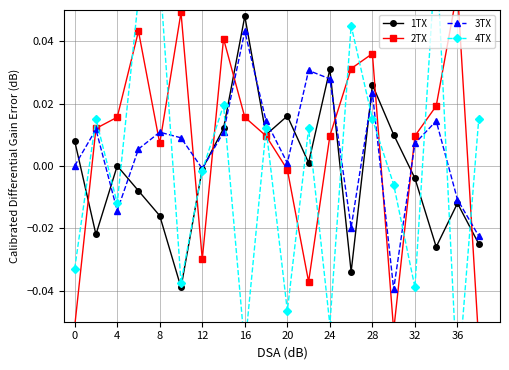

At which category does 3TX reach its first local valley?

4